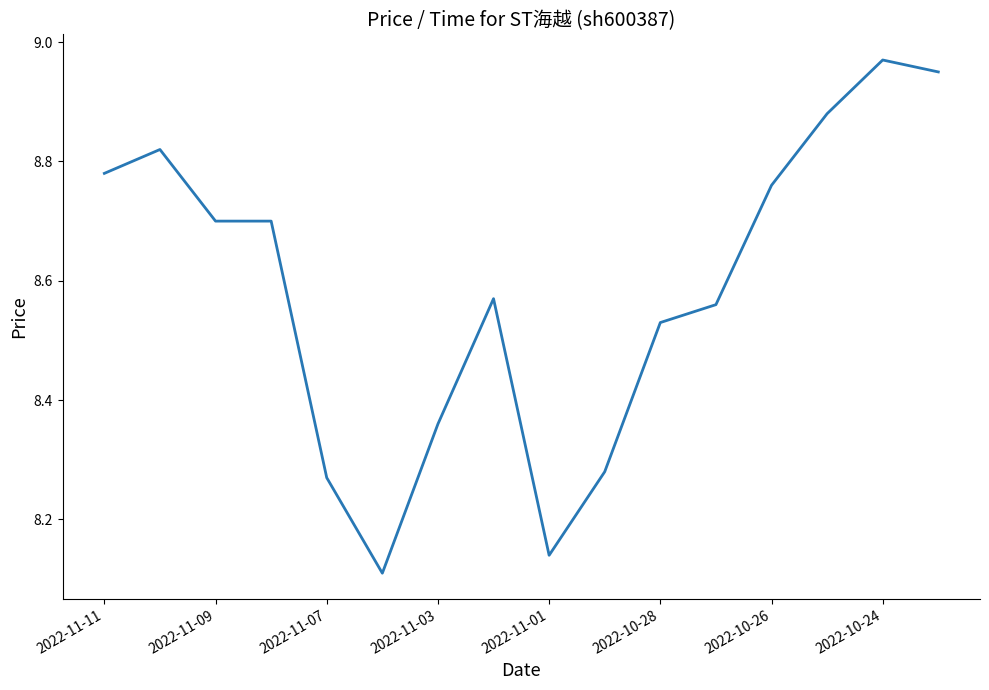

Does the chart display data point markers on the line(s)?

No